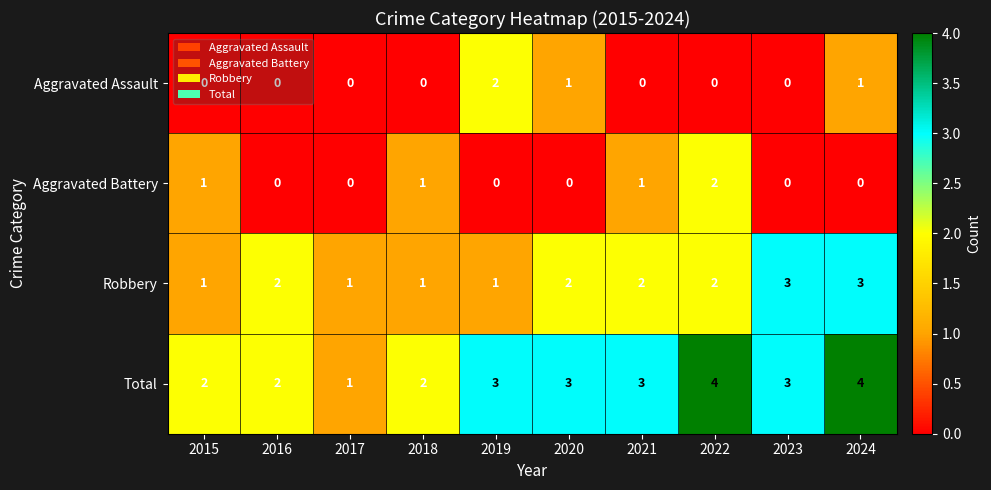

Which series has the widest spread of values?

Total